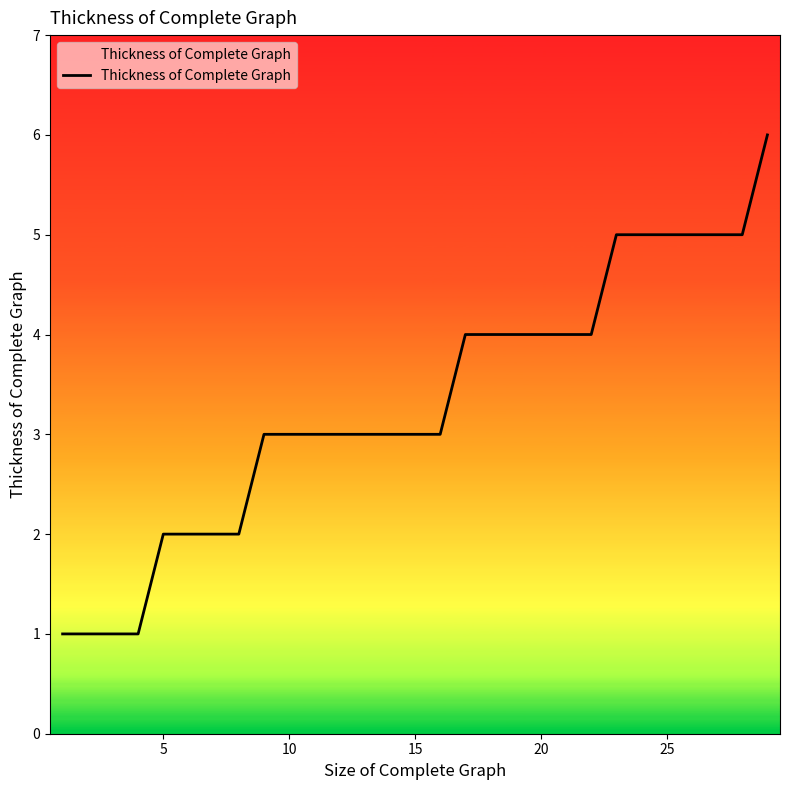

What is the maximum value shown in the chart?

6